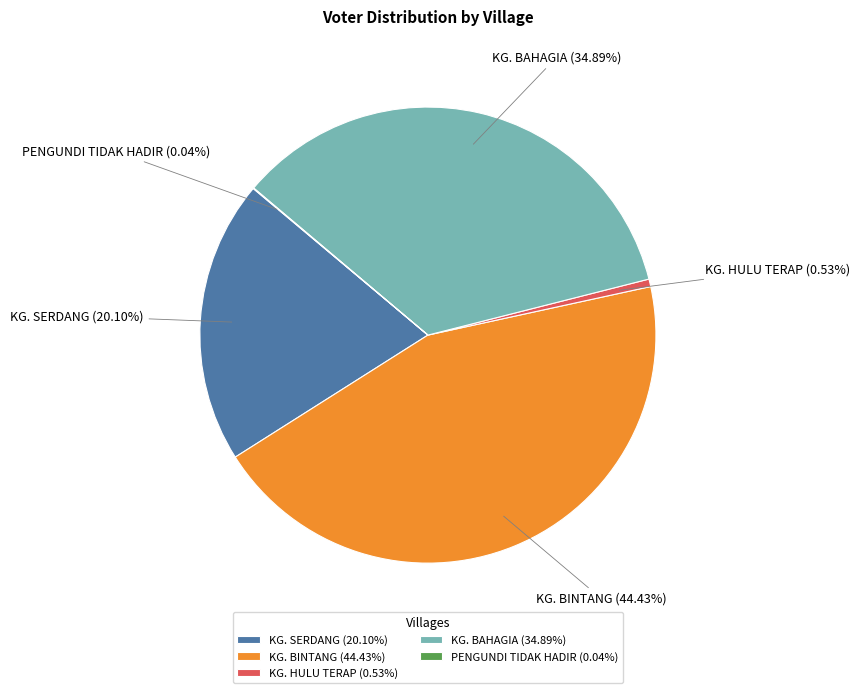

Which has a higher value, KG. BAHAGIA or KG. BINTANG?

KG. BINTANG